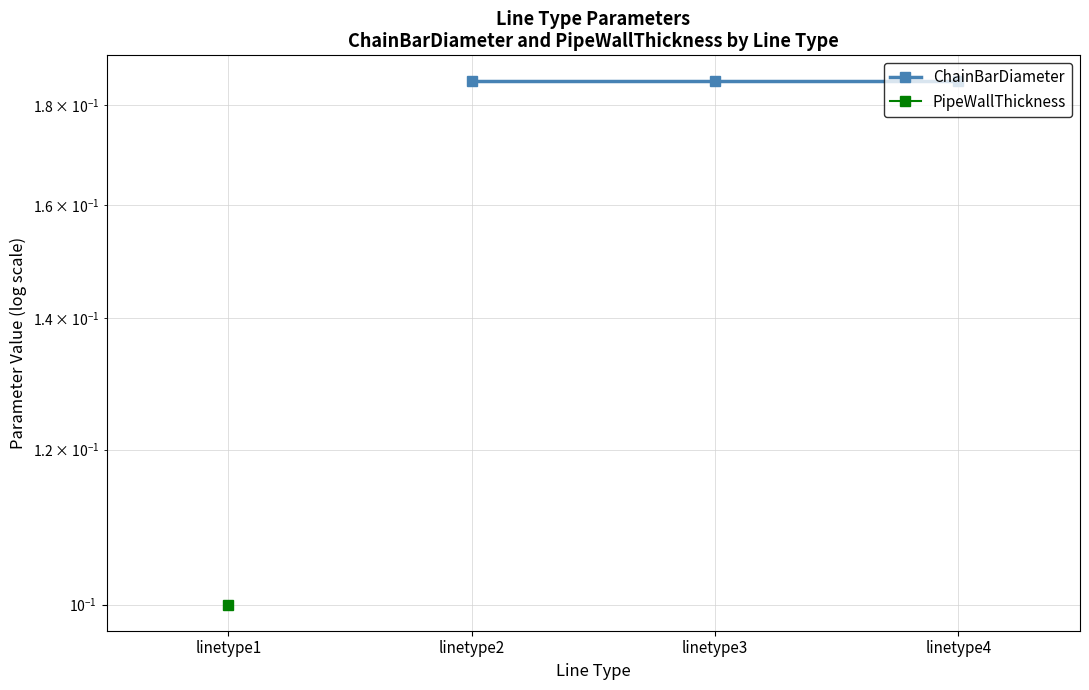

Is the value of ChainBarDiameter at linetype1 greater than the value of PipeWallThickness at linetype2?

No